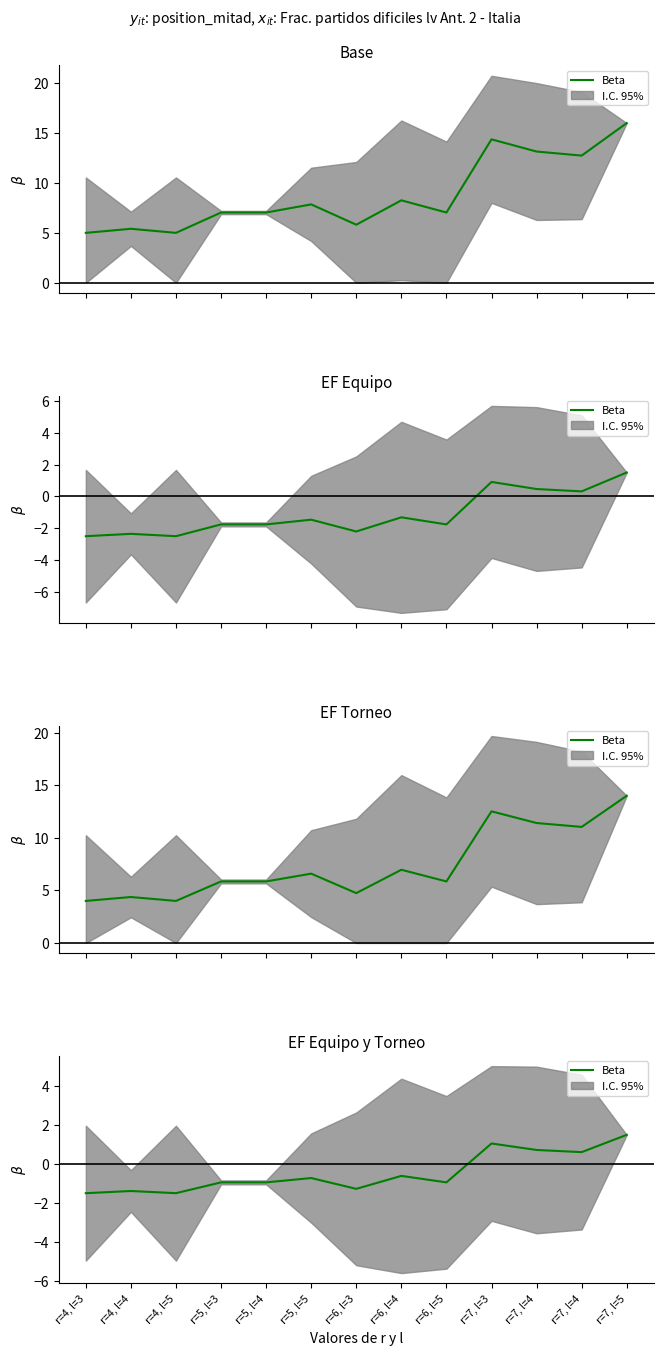

What is the smallest value displayed?

-1.5